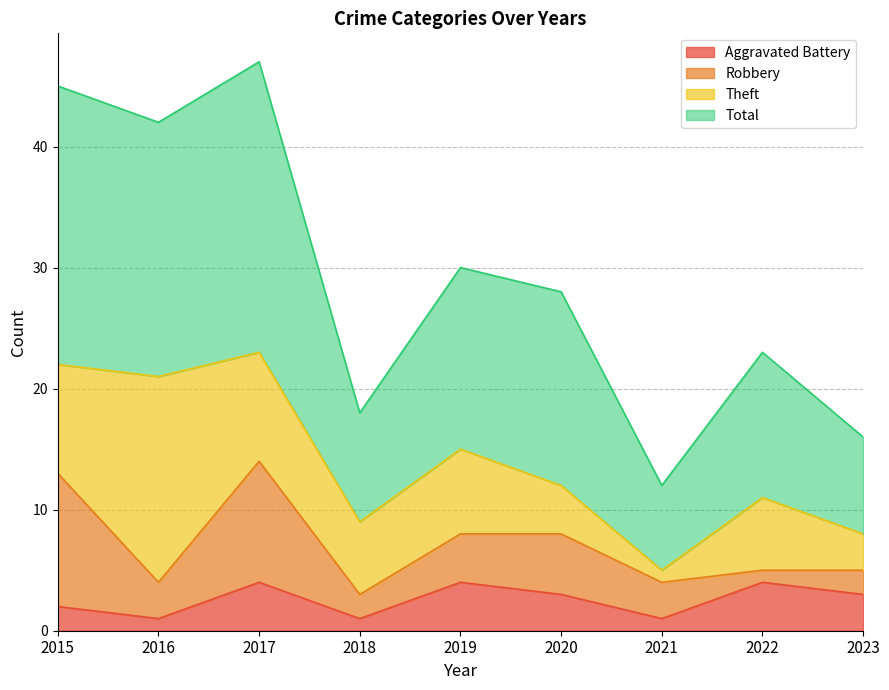

How many Aggravated Battery values are between 1 and 4?

9